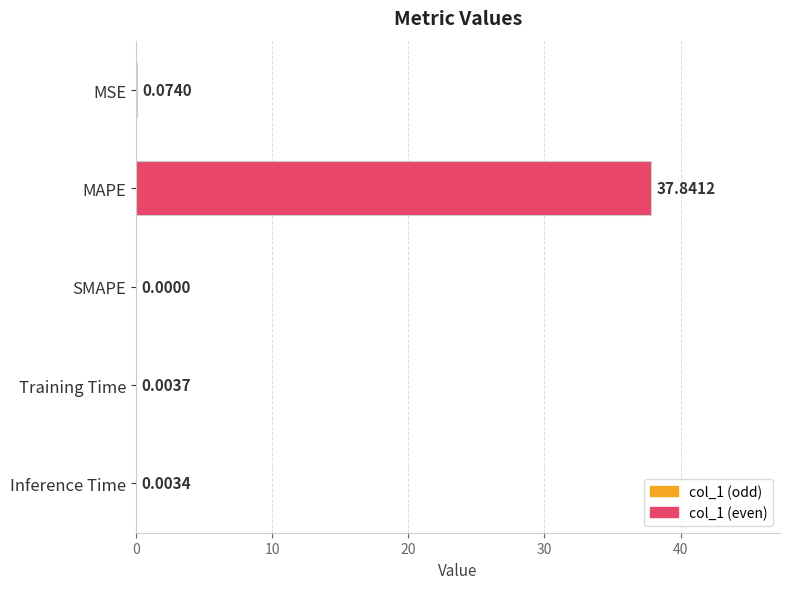

What is the maximum value shown in the chart?

37.8